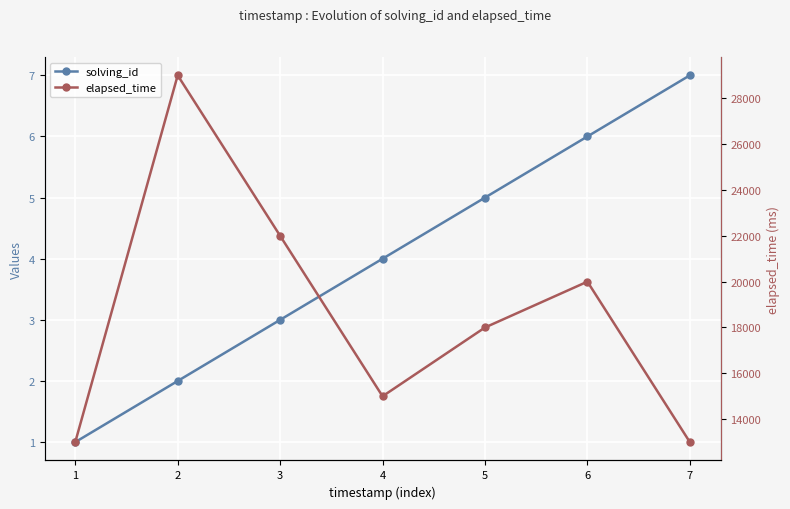

At which label does elapsed_time first exceed 18000?

2